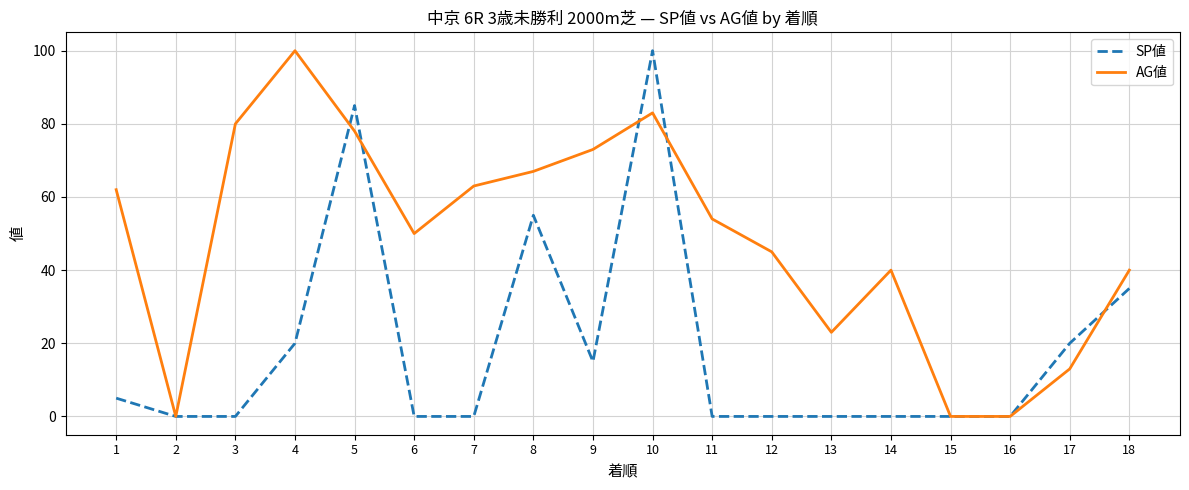

Which series has the largest total across all categories?

AG値